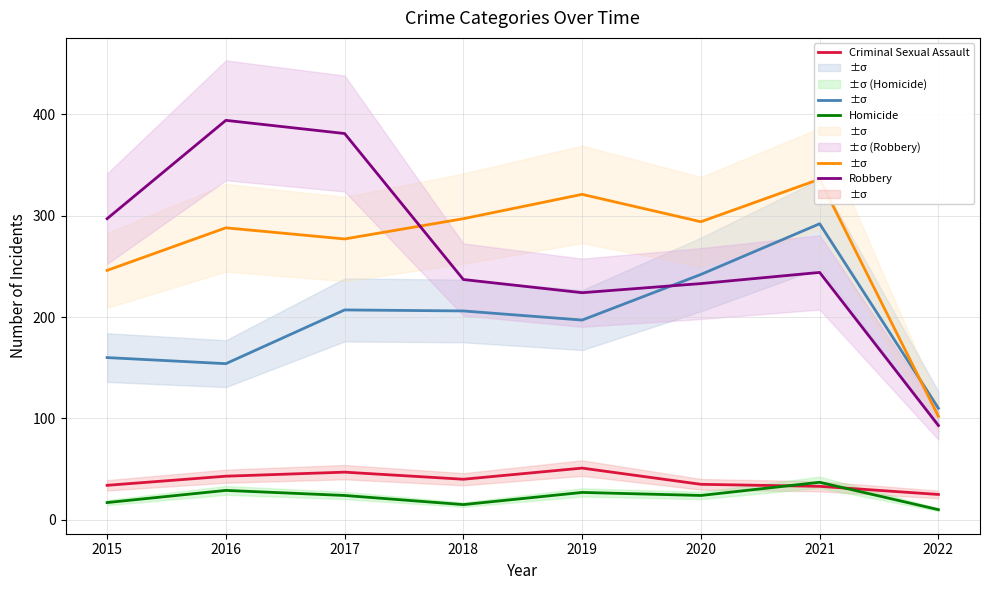

Where do Aggravated Battery and Aggravated Assault first cross each other?

2021 and 2022